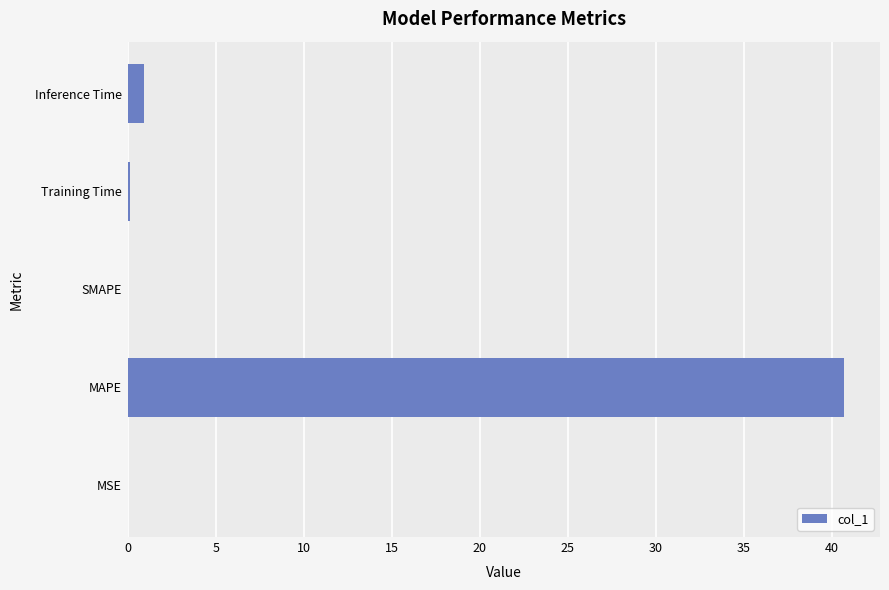

At which category does the chart reach its peak across all series?

MAPE